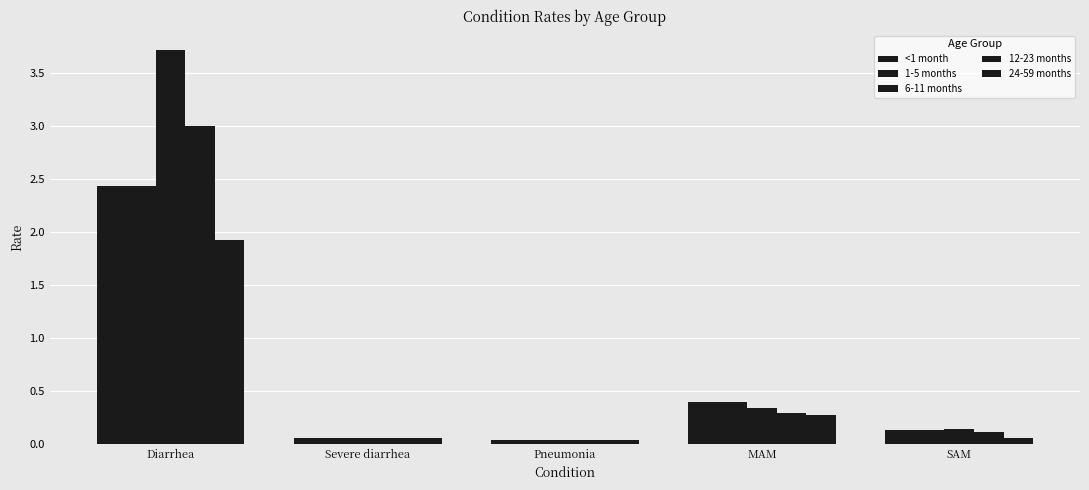

How many bars are there in total?

25